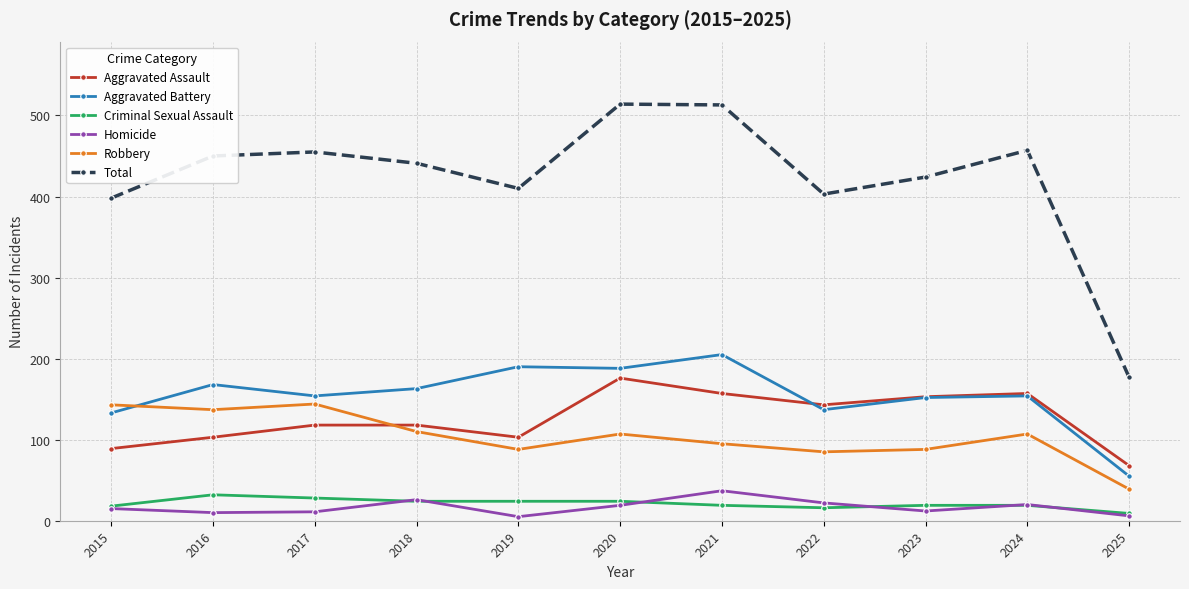

What is the average value of the Aggravated Battery series?

154